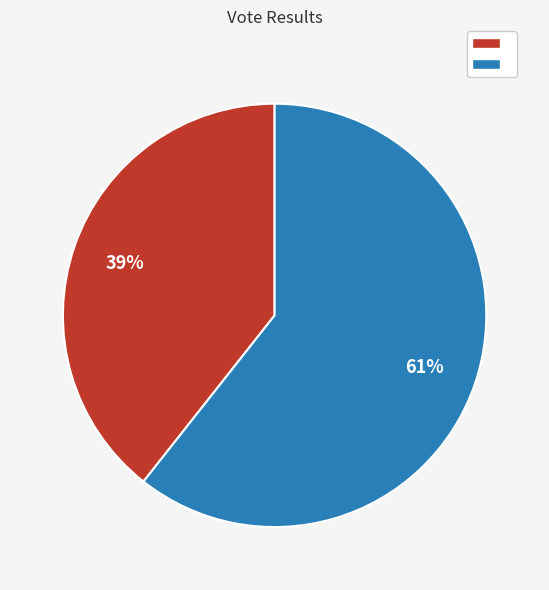

Is there any slice that represents more than half of the pie?

Yes